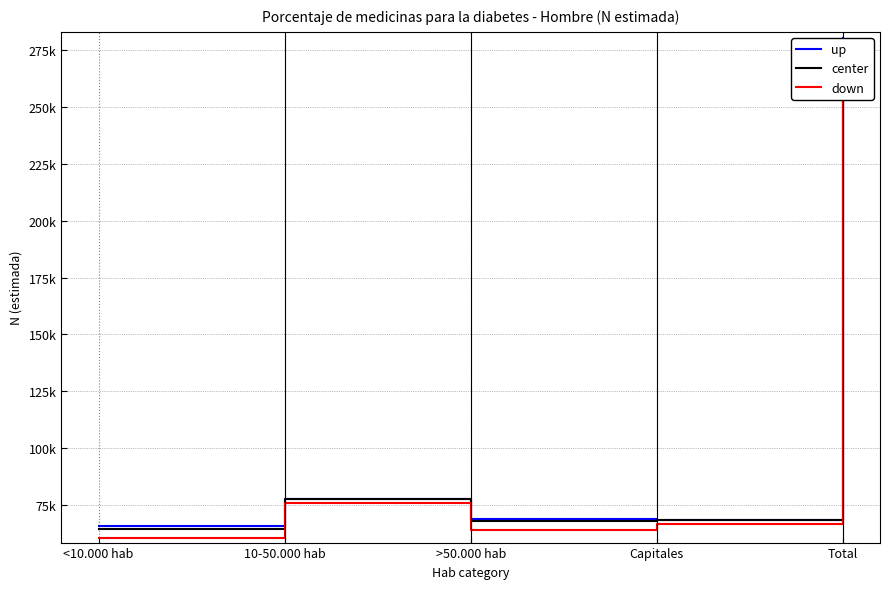

Which label corresponds to the largest value in the chart?

Total